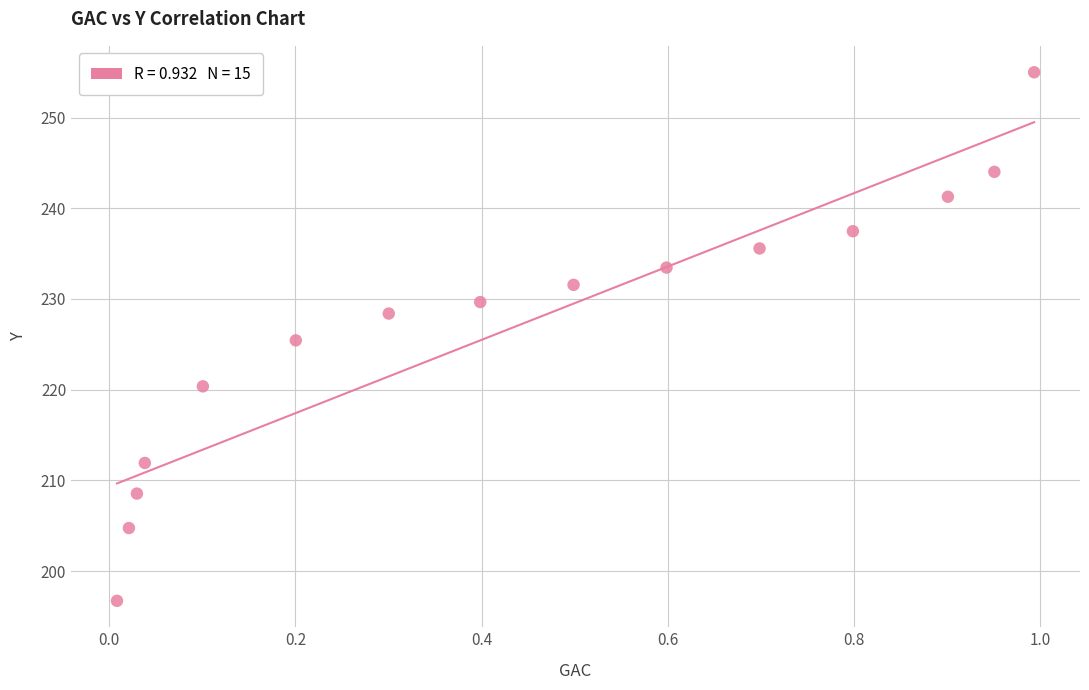

What is the range of Y values (max minus min)?

58.3